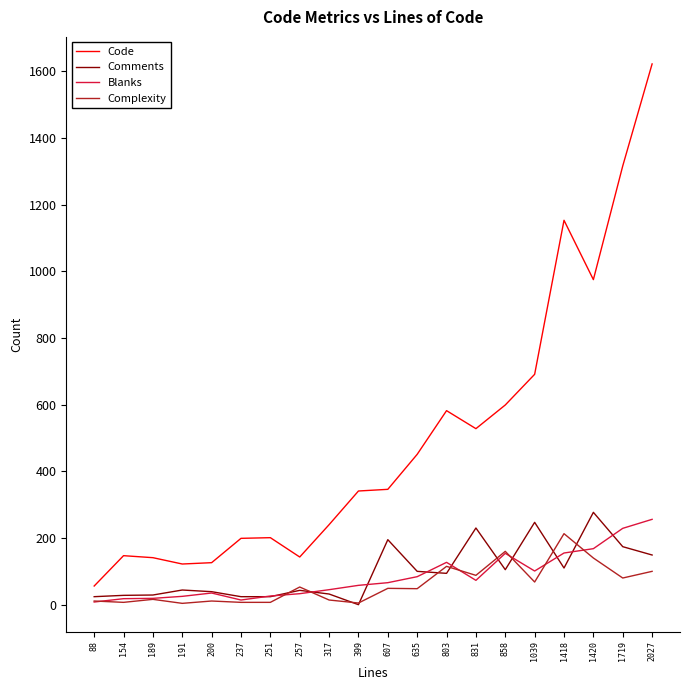

Which series has the widest spread of values?

Code